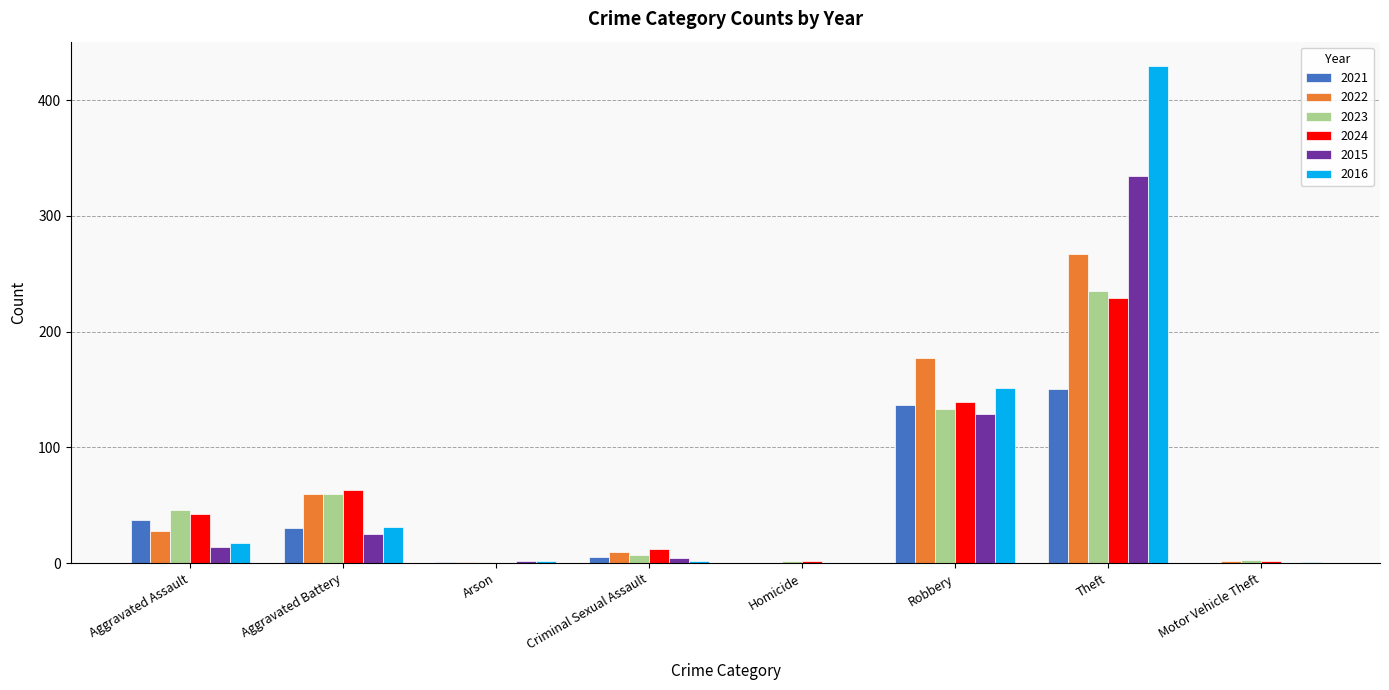

The value of 2023 at Homicide is 2. True or false?

True